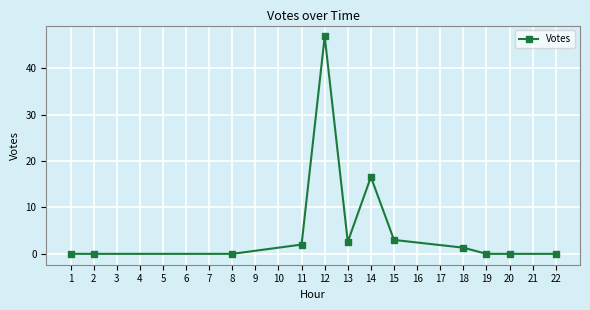

How many distinct data groups are displayed?

1